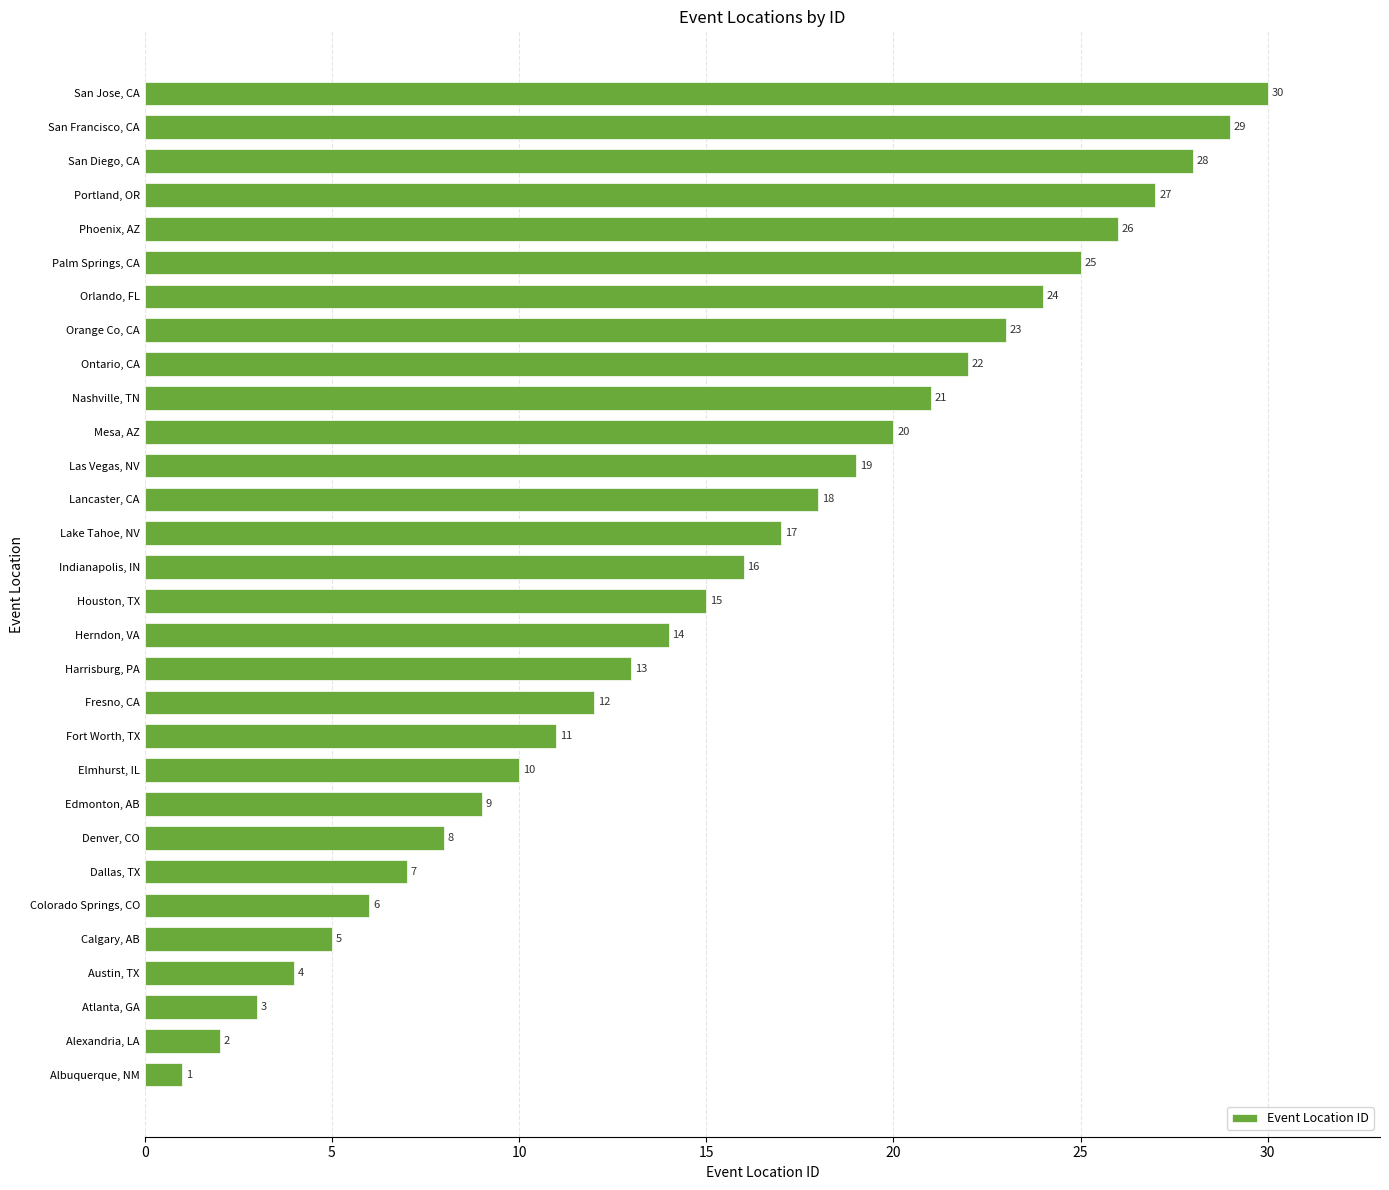

What is the greatest value displayed?

30